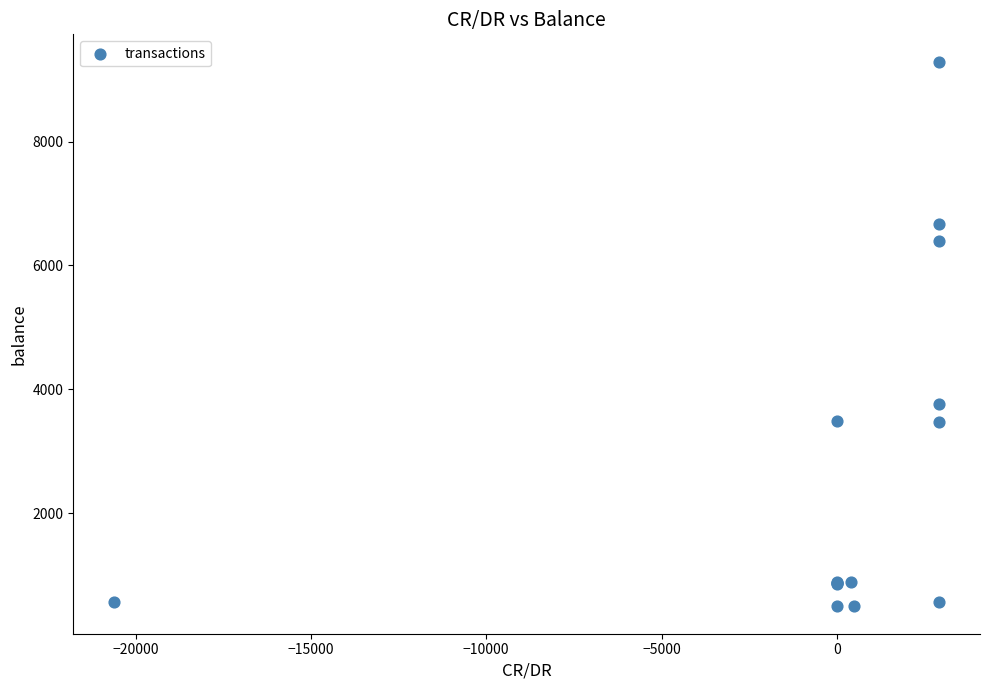

What Y value in the scatter plot is closest to 4891?

3762.9